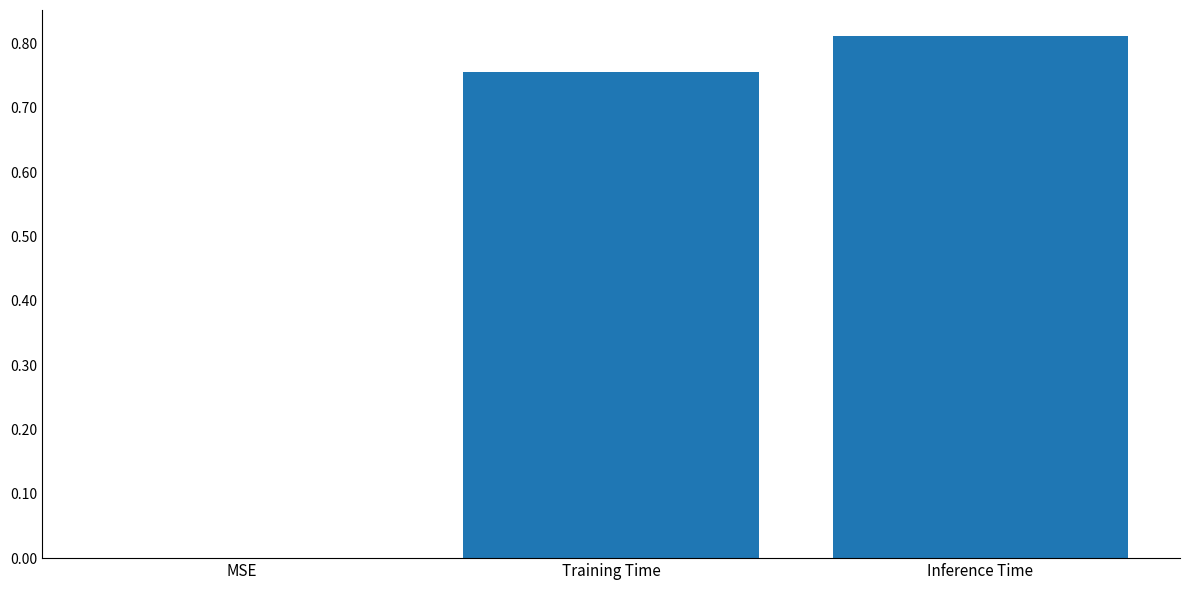

Which category has the highest value across all series?

Inference Time